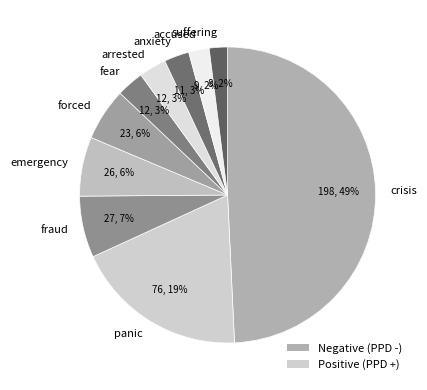

Which category has the biggest portion of the pie?

crisis